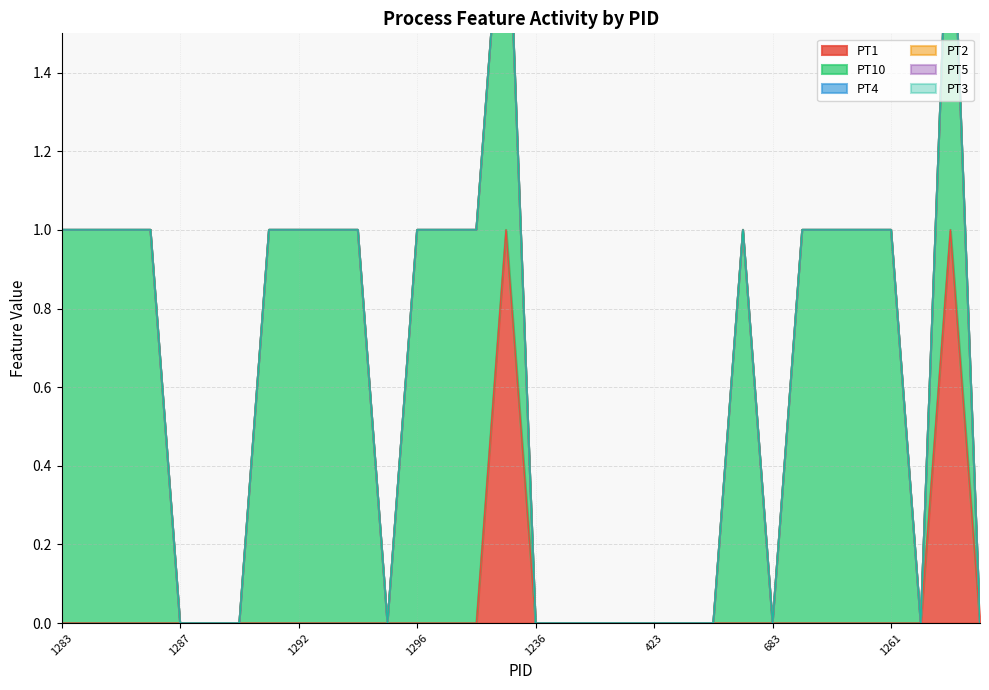

Where is PT10 nearest to the value 0?

1287